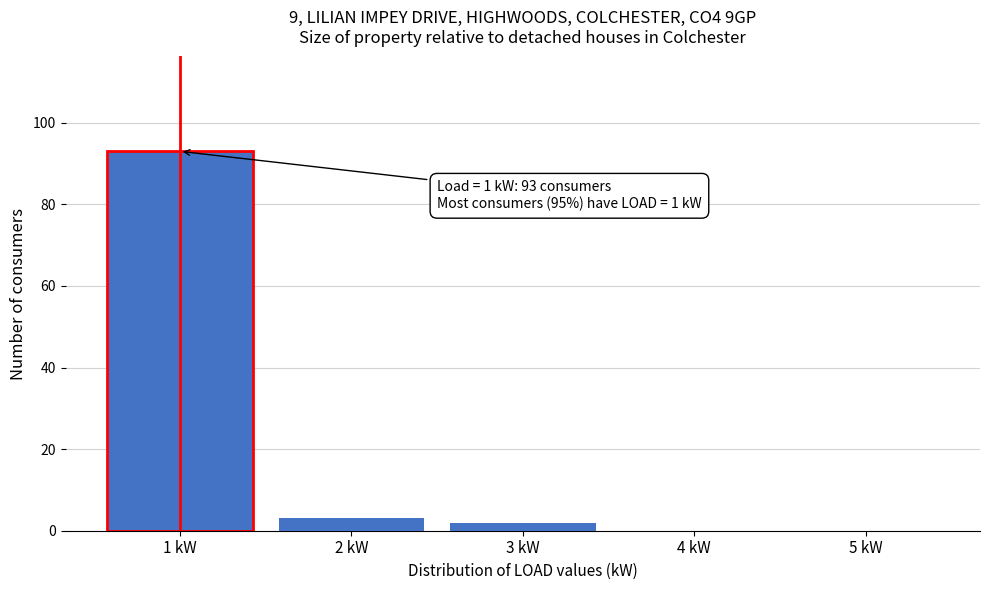

Reading left to right, extract all data points from this chart.

1 kW=93	2 kW=3	3 kW=2	4 kW=0	5 kW=0